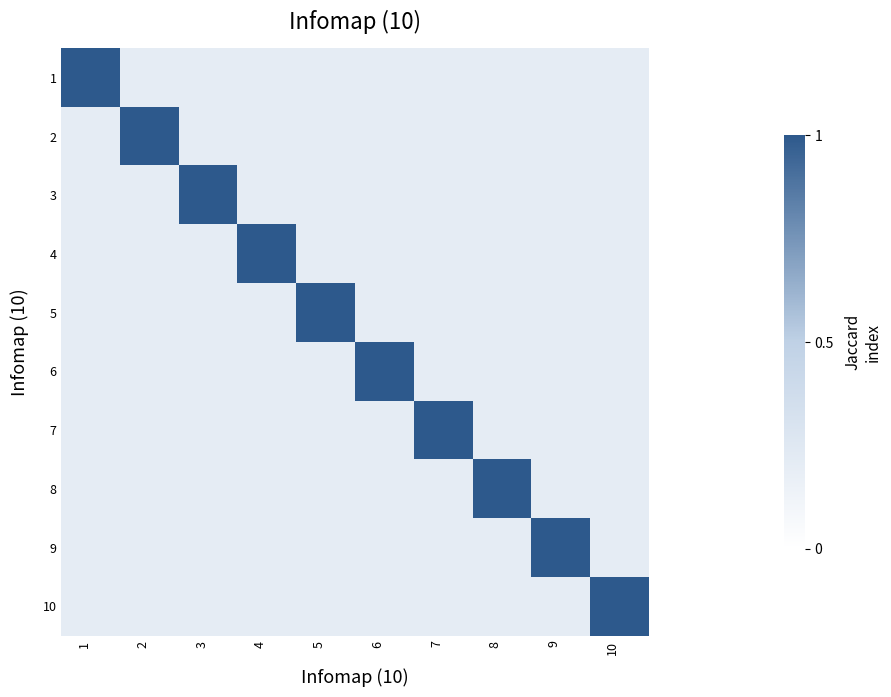

Reading left to right, transcribe all the data shown in this chart.

1: 1=1.0	2=0.2	3=0.2	4=0.2	5=0.2	6=0.2	7=0.2	8=0.2	9=0.2	10=0.2
2: 1=0.2	2=1.0	3=0.2	4=0.2	5=0.2	6=0.2	7=0.2	8=0.2	9=0.2	10=0.2
3: 1=0.2	2=0.2	3=1.0	4=0.2	5=0.2	6=0.2	7=0.2	8=0.2	9=0.2	10=0.2
4: 1=0.2	2=0.2	3=0.2	4=1.0	5=0.2	6=0.2	7=0.2	8=0.2	9=0.2	10=0.2
5: 1=0.2	2=0.2	3=0.2	4=0.2	5=1.0	6=0.2	7=0.2	8=0.2	9=0.2	10=0.2
6: 1=0.2	2=0.2	3=0.2	4=0.2	5=0.2	6=1.0	7=0.2	8=0.2	9=0.2	10=0.2
7: 1=0.2	2=0.2	3=0.2	4=0.2	5=0.2	6=0.2	7=1.0	8=0.2	9=0.2	10=0.2
8: 1=0.2	2=0.2	3=0.2	4=0.2	5=0.2	6=0.2	7=0.2	8=1.0	9=0.2	10=0.2
9: 1=0.2	2=0.2	3=0.2	4=0.2	5=0.2	6=0.2	7=0.2	8=0.2	9=1.0	10=0.2
10: 1=0.2	2=0.2	3=0.2	4=0.2	5=0.2	6=0.2	7=0.2	8=0.2	9=0.2	10=1.0